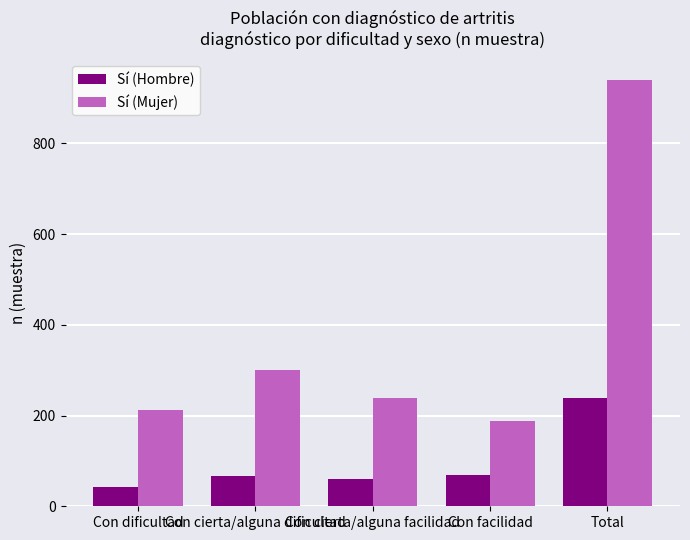

At how many categories does at least one series exceed 817?

1